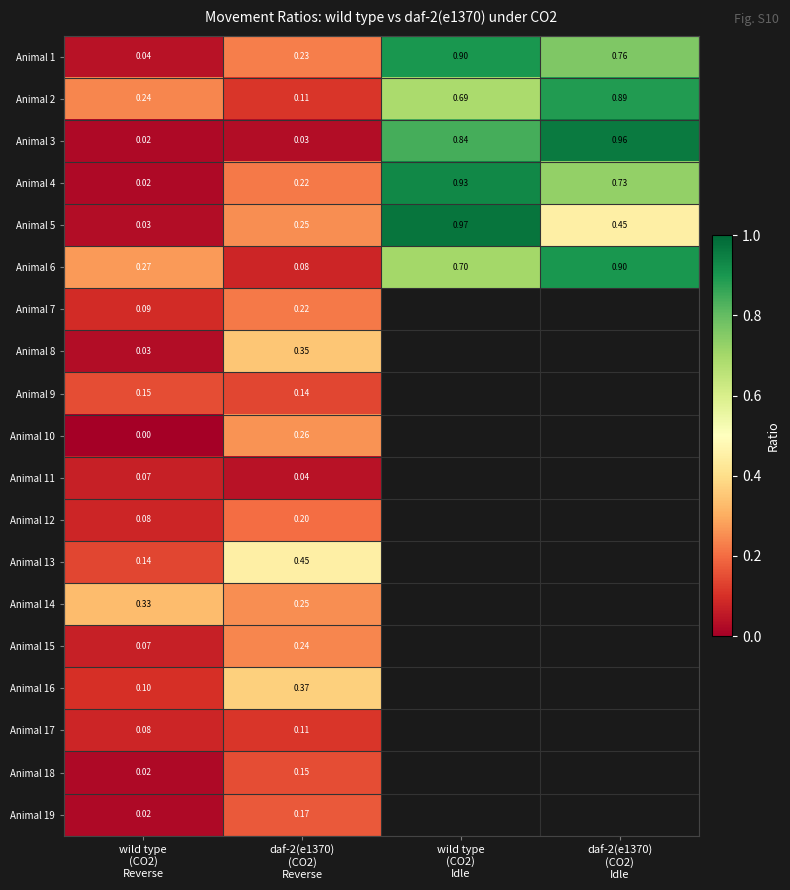

At which category does the chart reach its minimum across all series?

wild type
(CO2)
Reverse